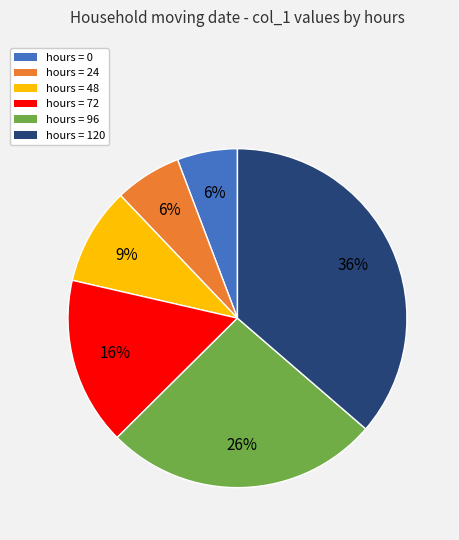

To the nearest percent, what is the average slice percentage?

17%